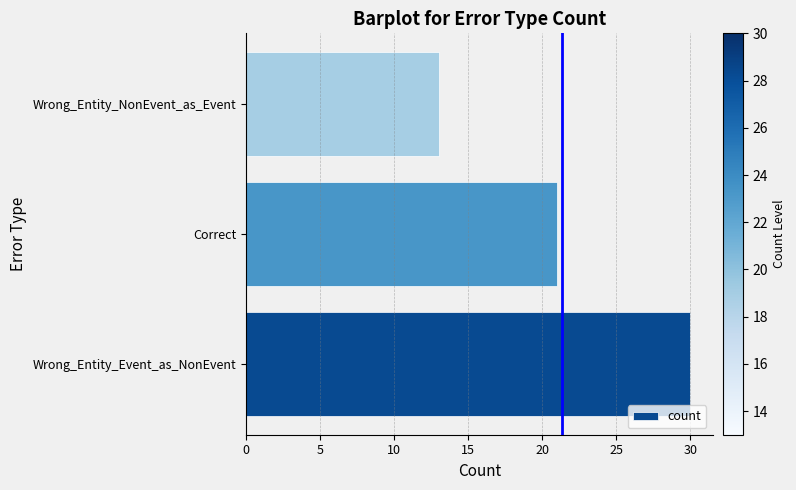

What is the difference between the maximum and minimum values?

17